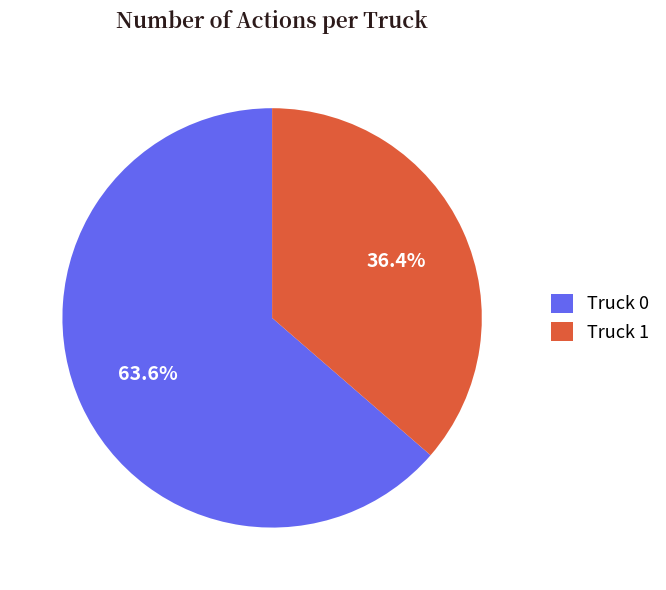

To the nearest percent, what percentage of the pie is Truck 1?

36%